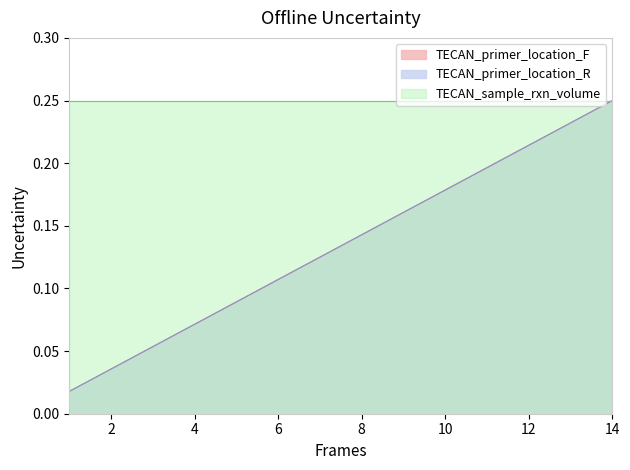

List the labels in order of TECAN_primer_location_R value, largest first.

14, 13, 12, 11, 10, 9, 8, 7, 6, 5, 4, 3, 2, 1